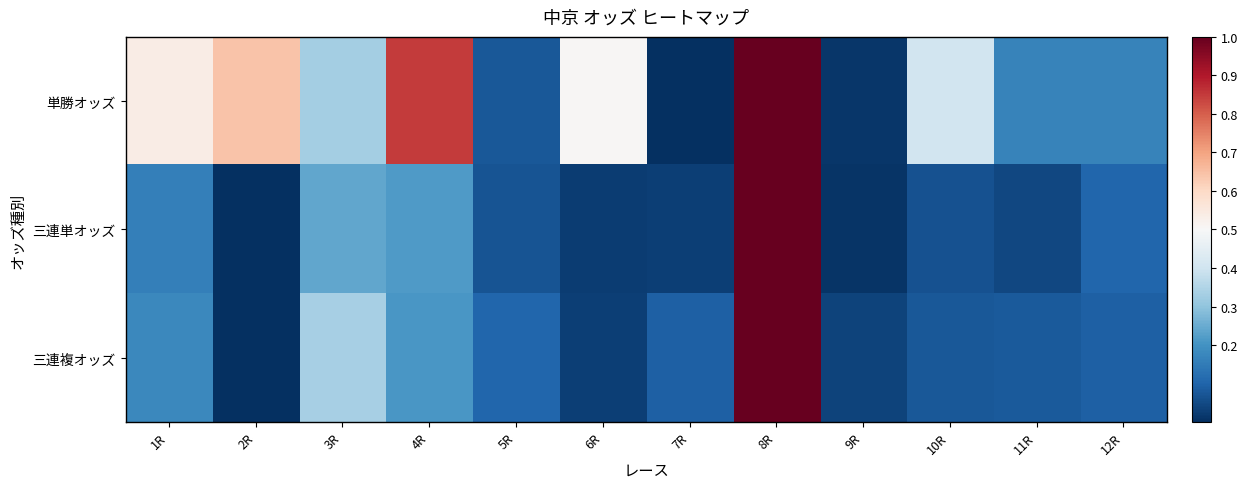

Which series has the largest total across all categories?

単勝オッズ